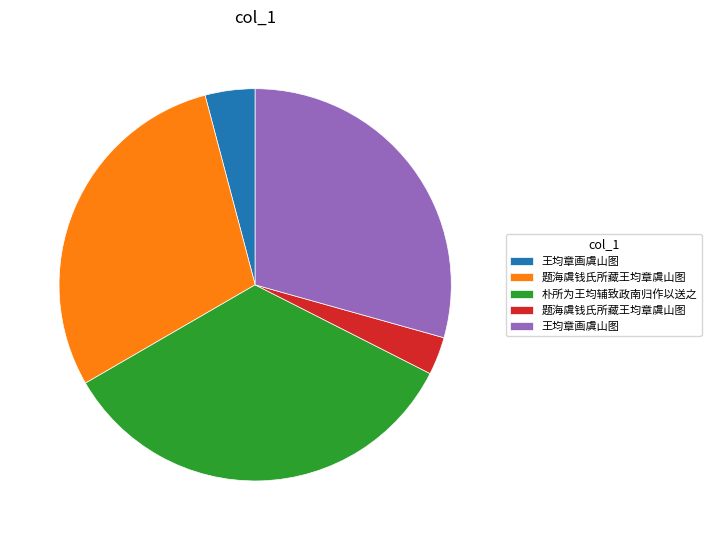

How many slices are in this pie chart?

5